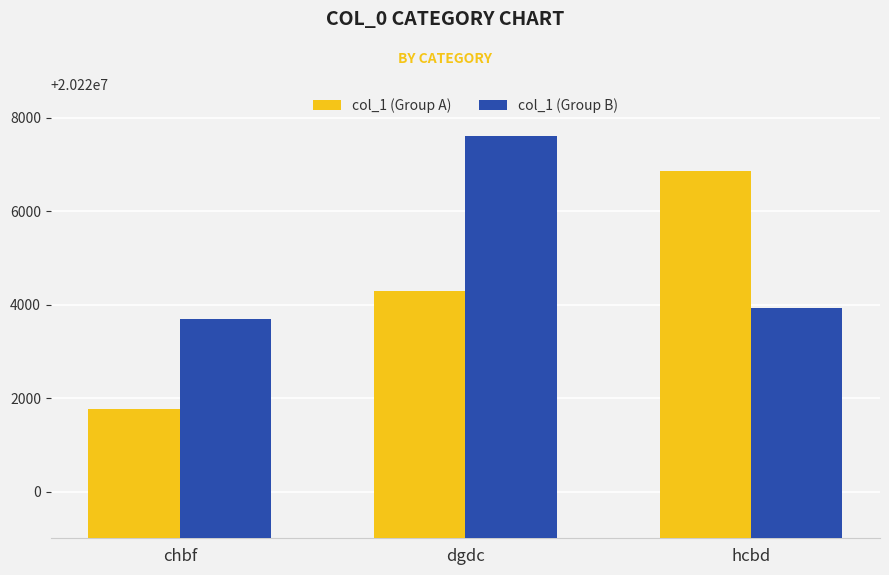

Read the col_1 (Group B) value at dgdc.

20227595